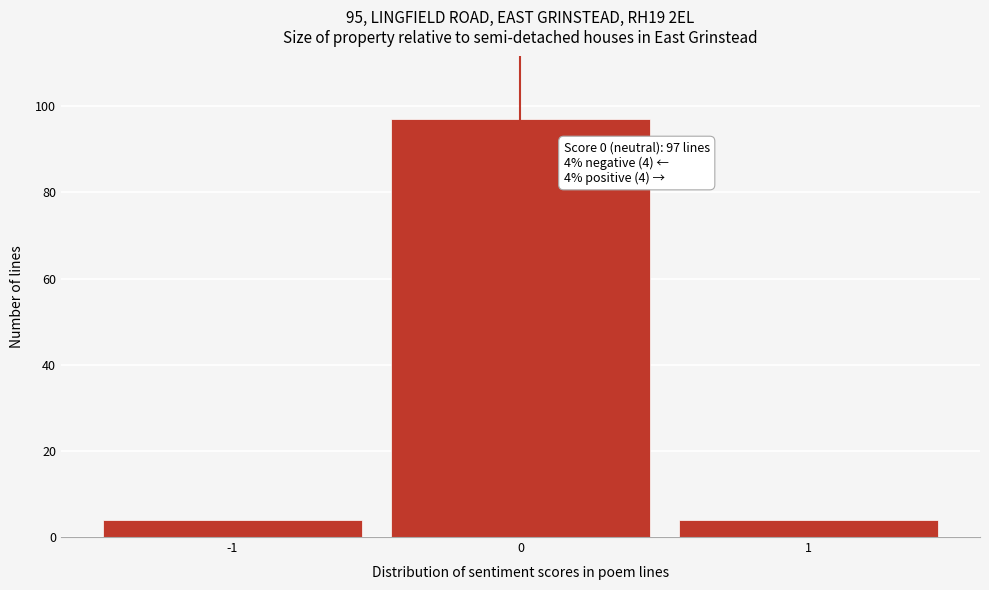

Reading right to left, what are all the values shown in this chart?

1=4	0=97	-1=4